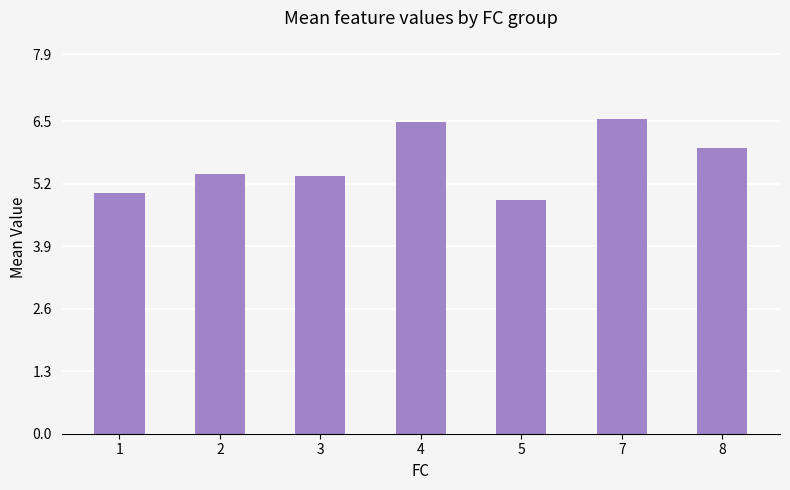

Which has a higher value, 5 or 2?

2